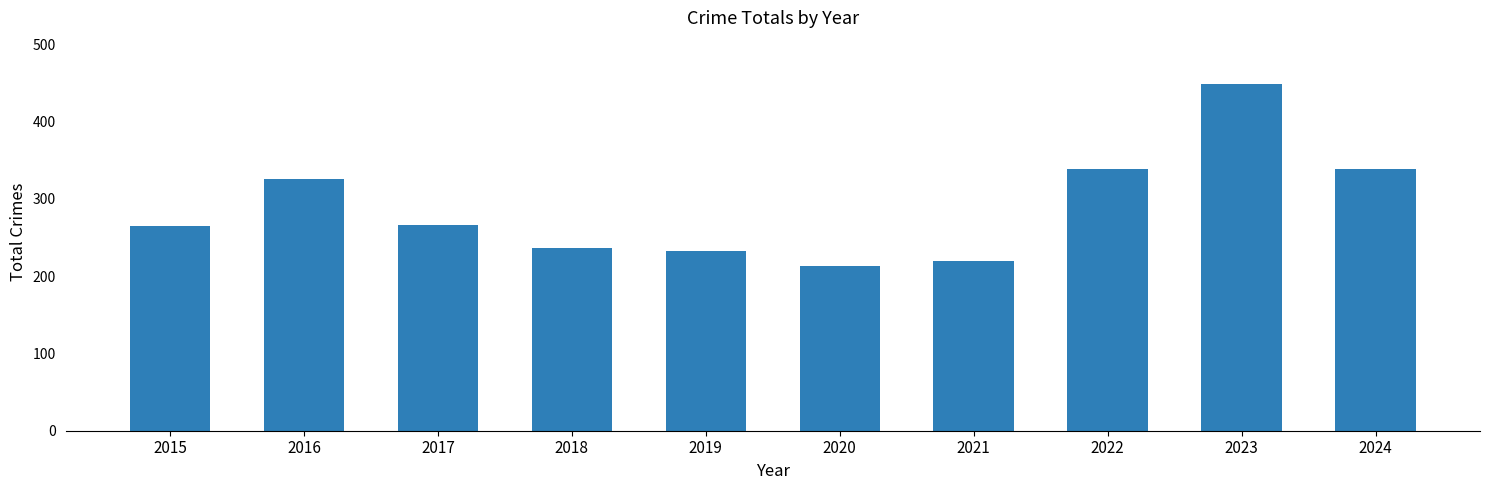

Which has a higher value, 2020 or 2016?

2016